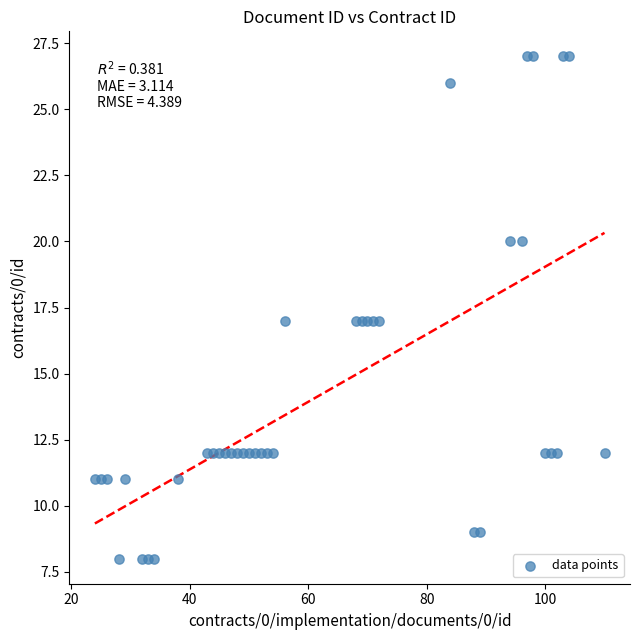

What is the range of Y values (max minus min)?

19